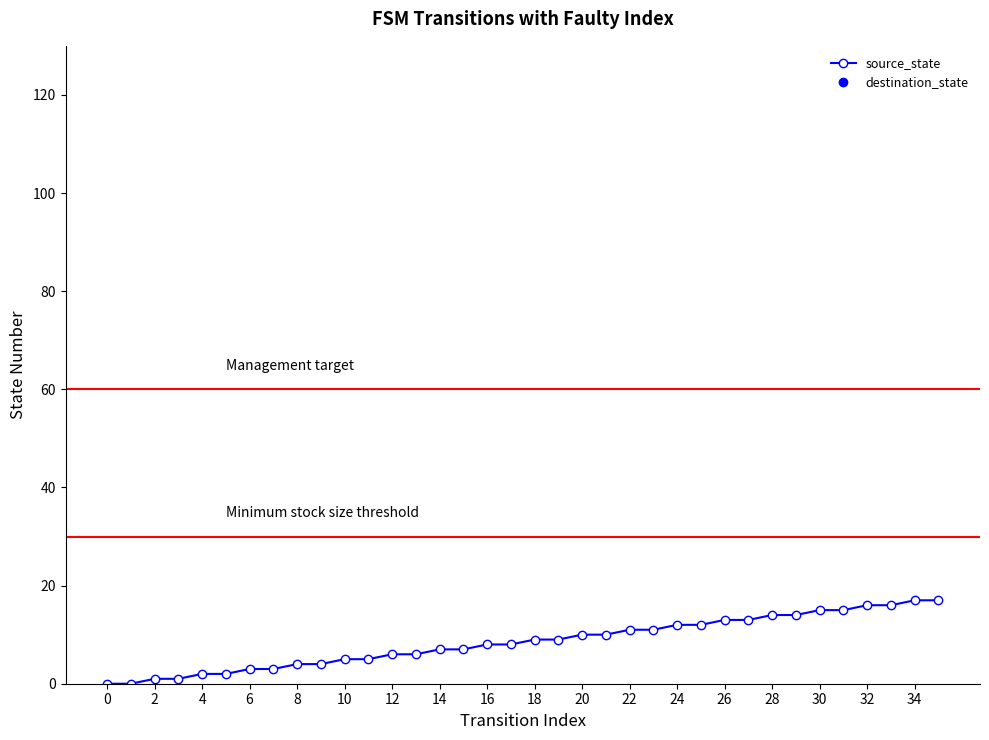

Is it true that the value at 8 is 2?

False